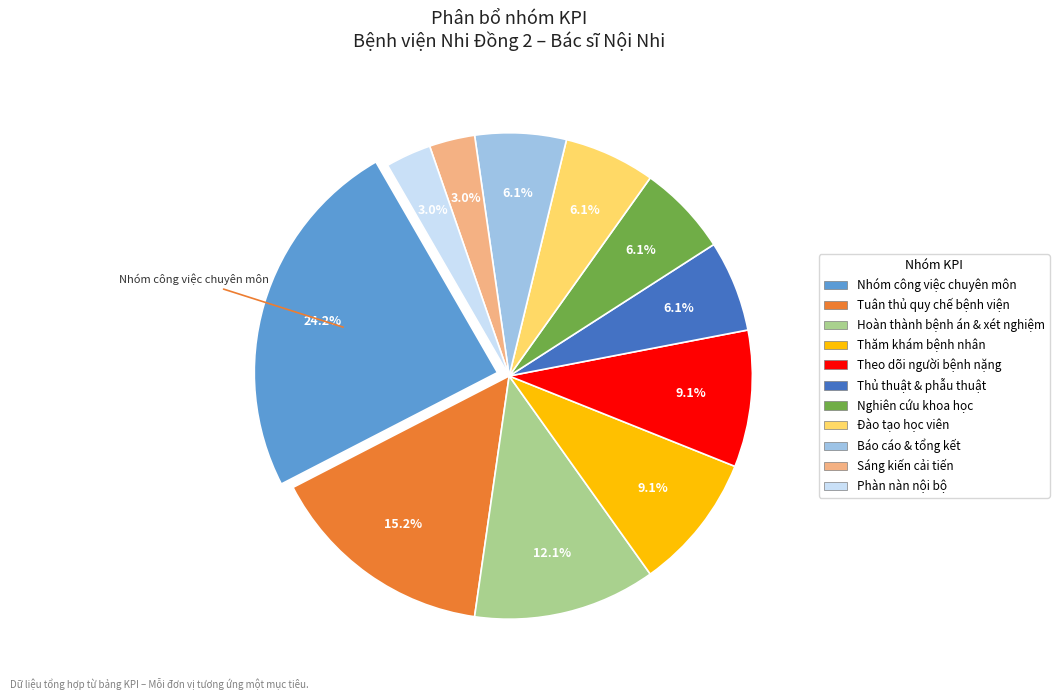

What is the largest slice in the pie chart?

Nhóm công việc chuyên môn